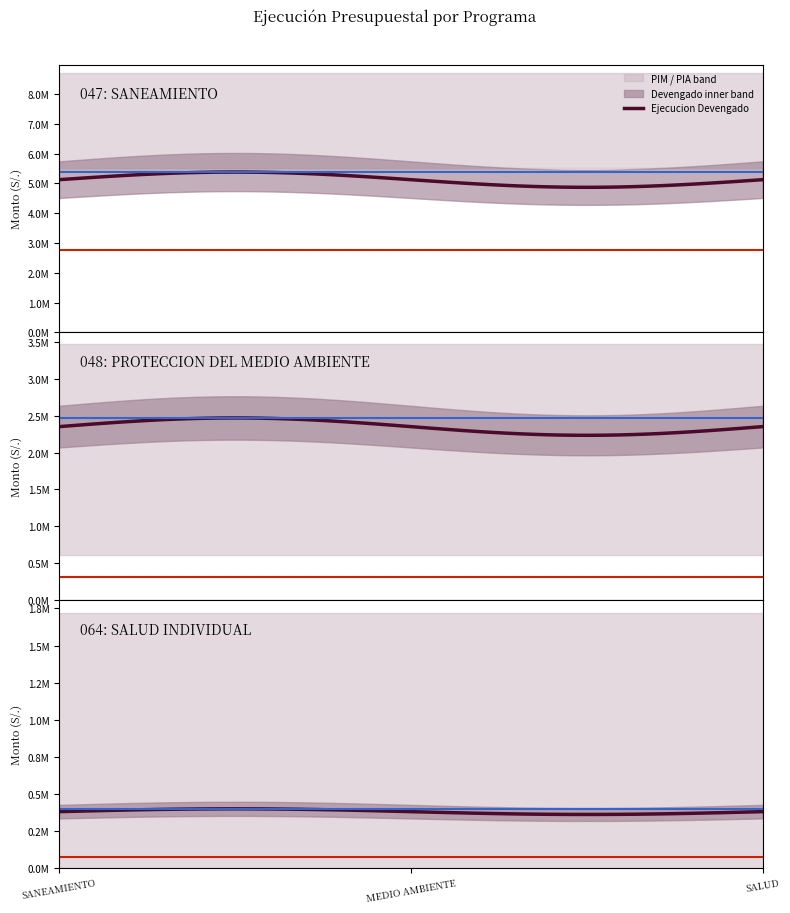

How many ejecucion_devengado values are between 380528 and 5126437?

3